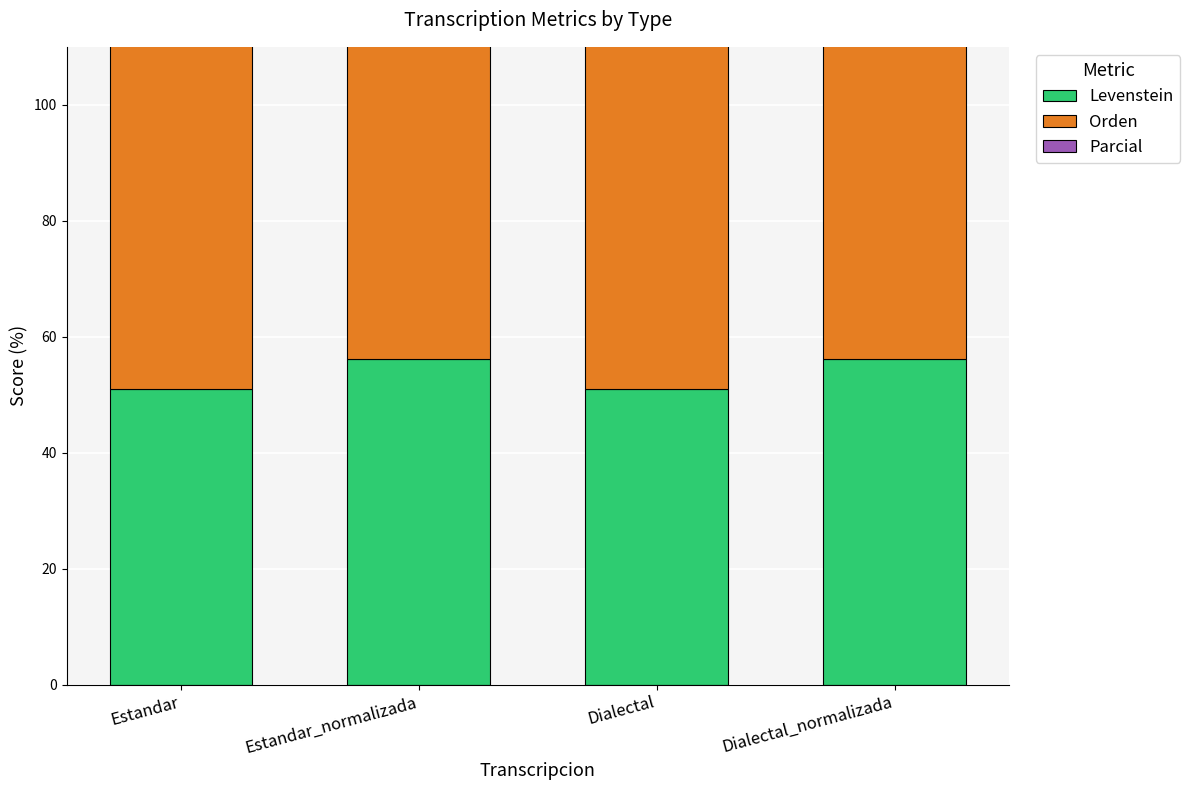

At which category is the sum across all series the highest?

Estandar_normalizada